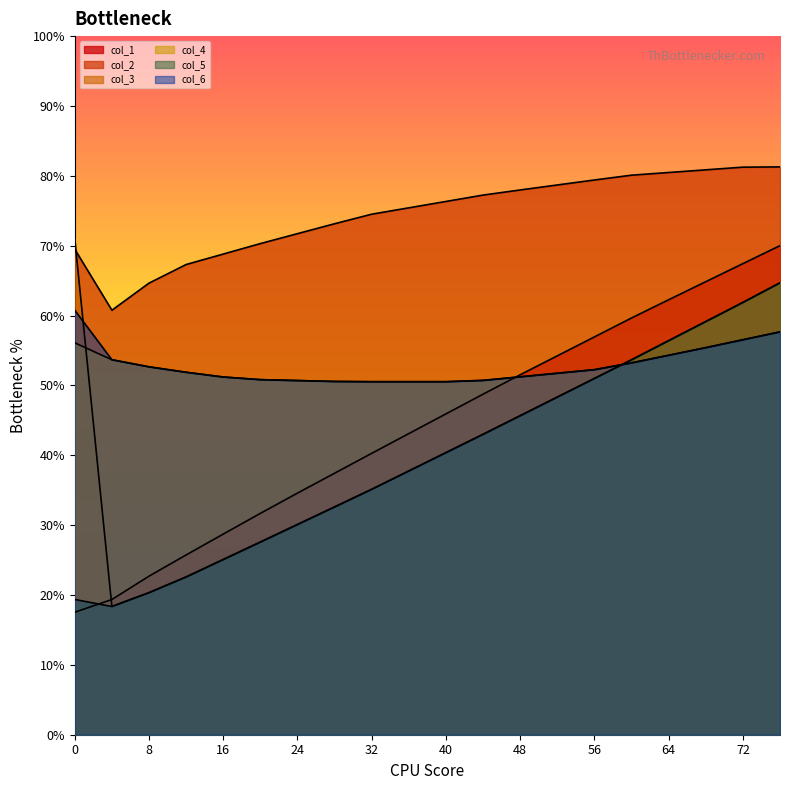

True or false: col_1 has a value of 48.7 at 44.

True